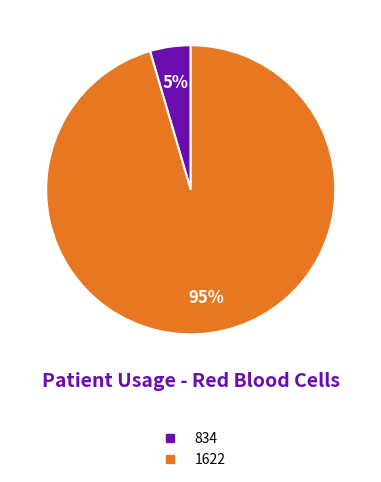

How many slices are in this pie chart?

2